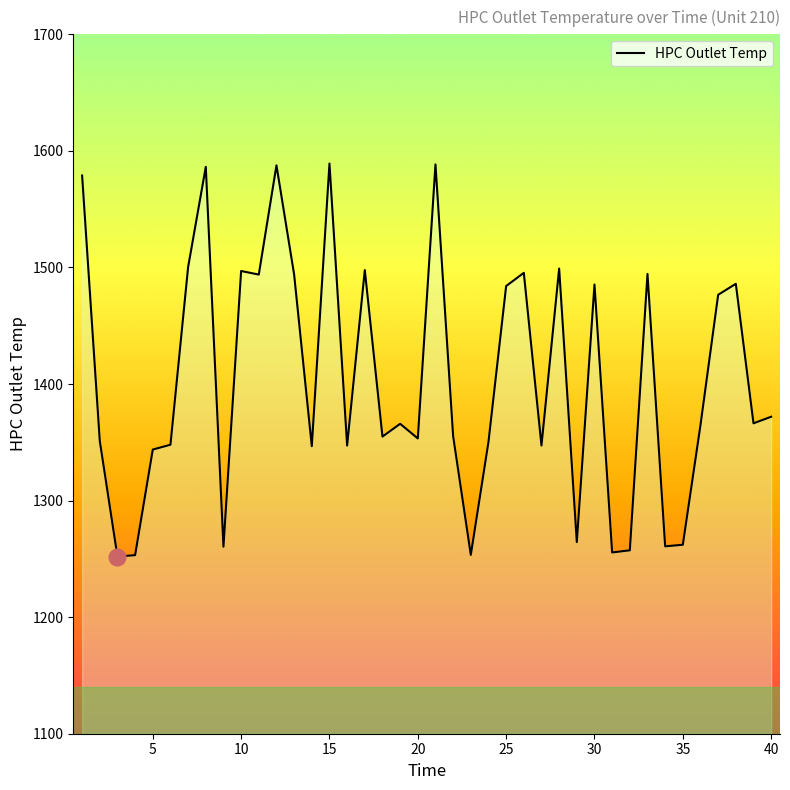

How many interior local peaks (higher than both neighbors) does the data have?

12